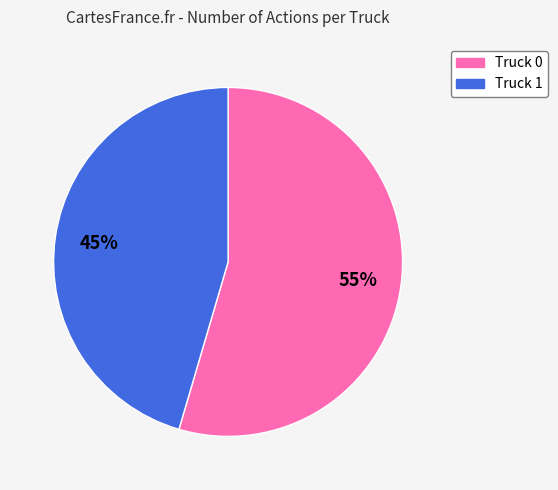

Which category has the biggest portion of the pie?

Truck 0